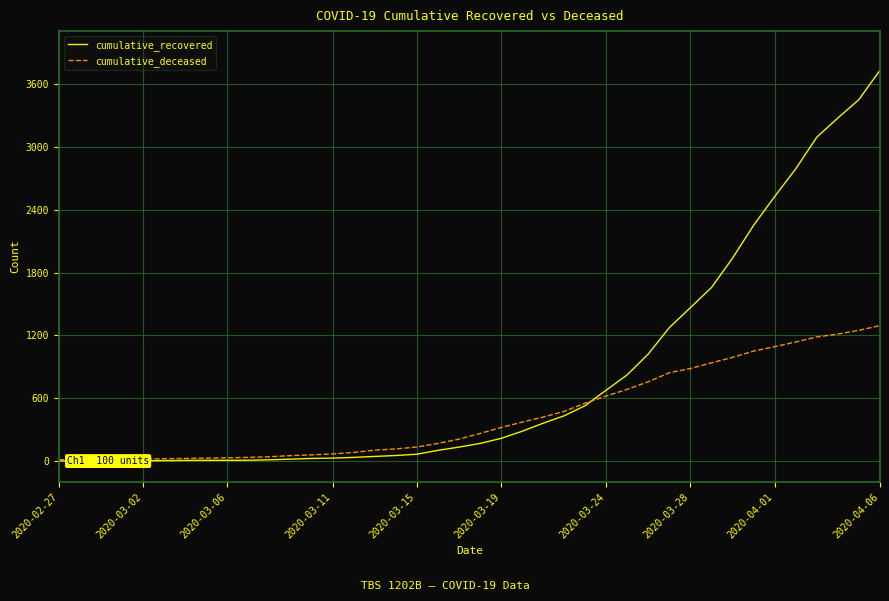

Count the number of data series in this chart.

2